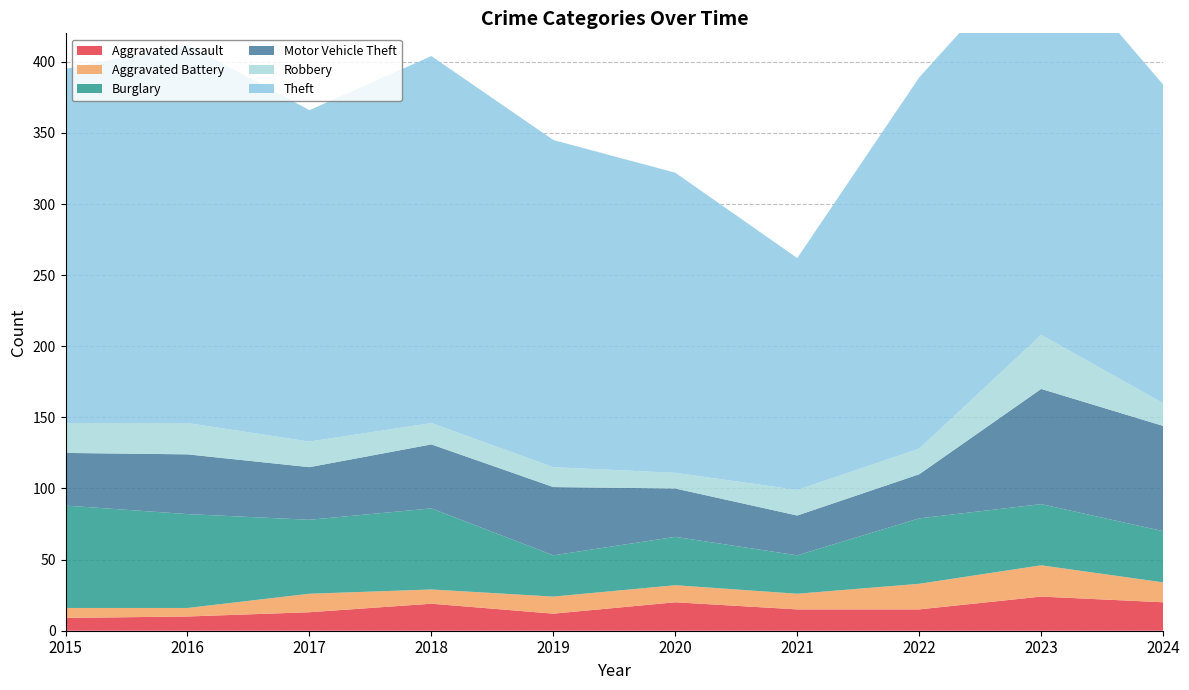

Reading left to right, extract all data points from this chart.

Aggravated Assault: 9	10	13	19	12	20	15	15	24	20
Aggravated Battery: 7	6	13	10	12	12	11	18	22	14
Burglary: 72	66	52	57	29	34	27	46	43	36
Motor Vehicle Theft: 37	42	37	45	48	34	28	31	81	74
Robbery: 21	22	18	15	14	11	18	18	38	16
Theft: 249	266	233	258	230	211	163	261	276	224